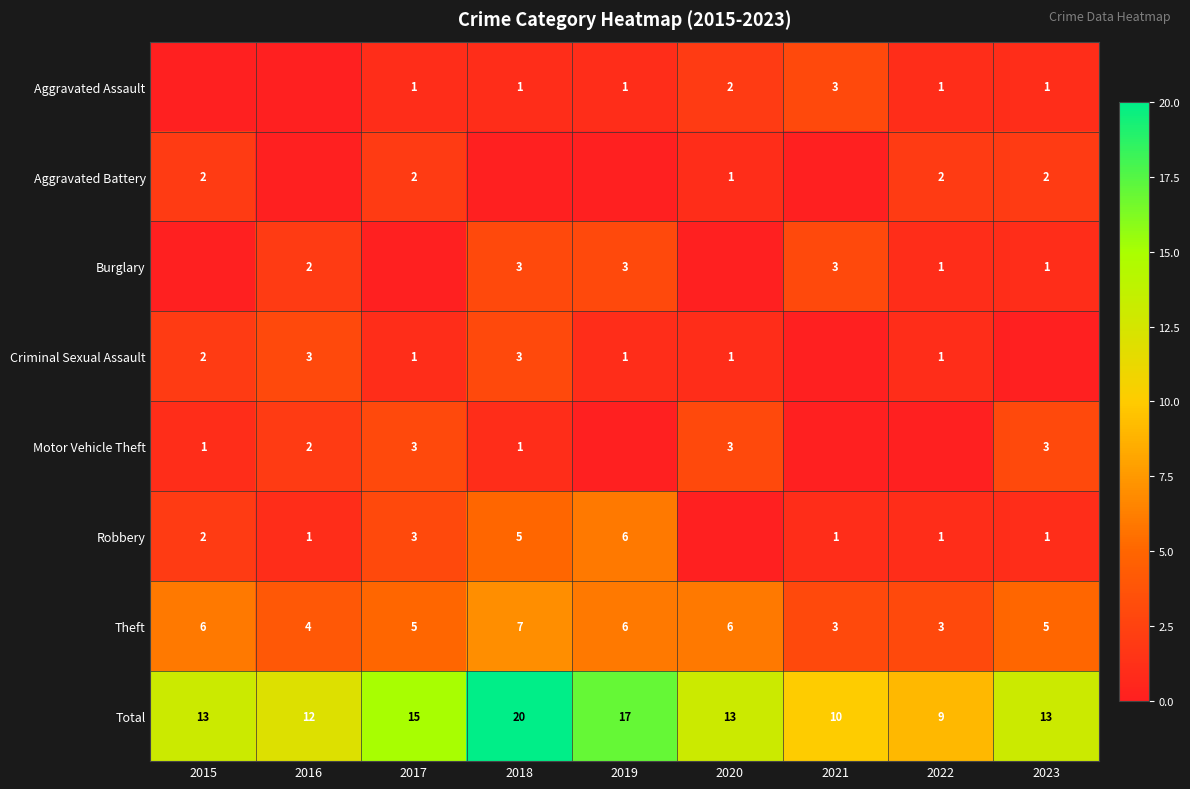

The value of Theft at 2017 is 7. True or false?

False